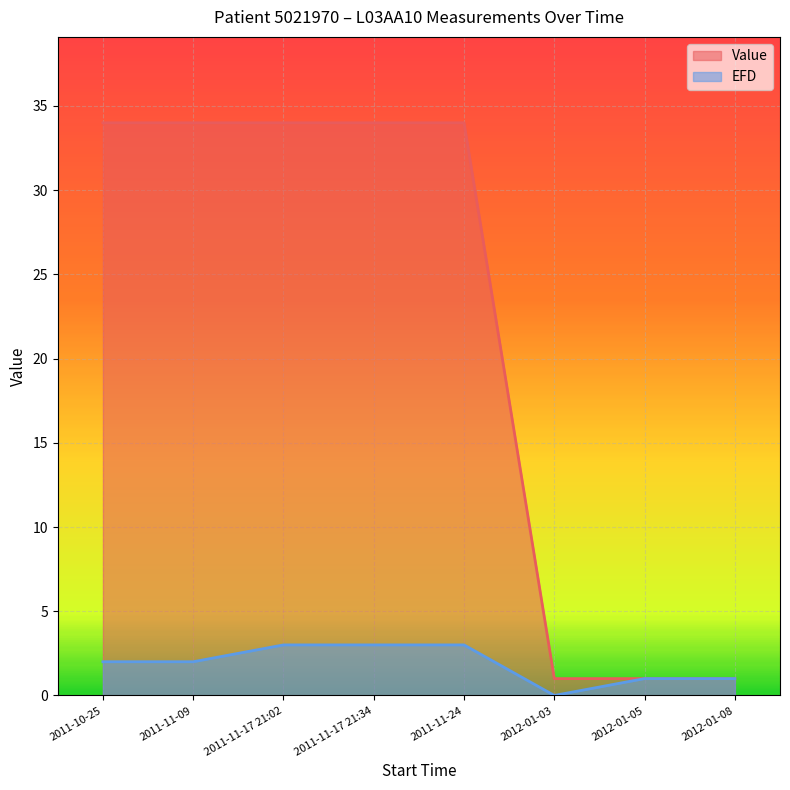

What is the value of the EFD point at the 5th from the left?

3.0